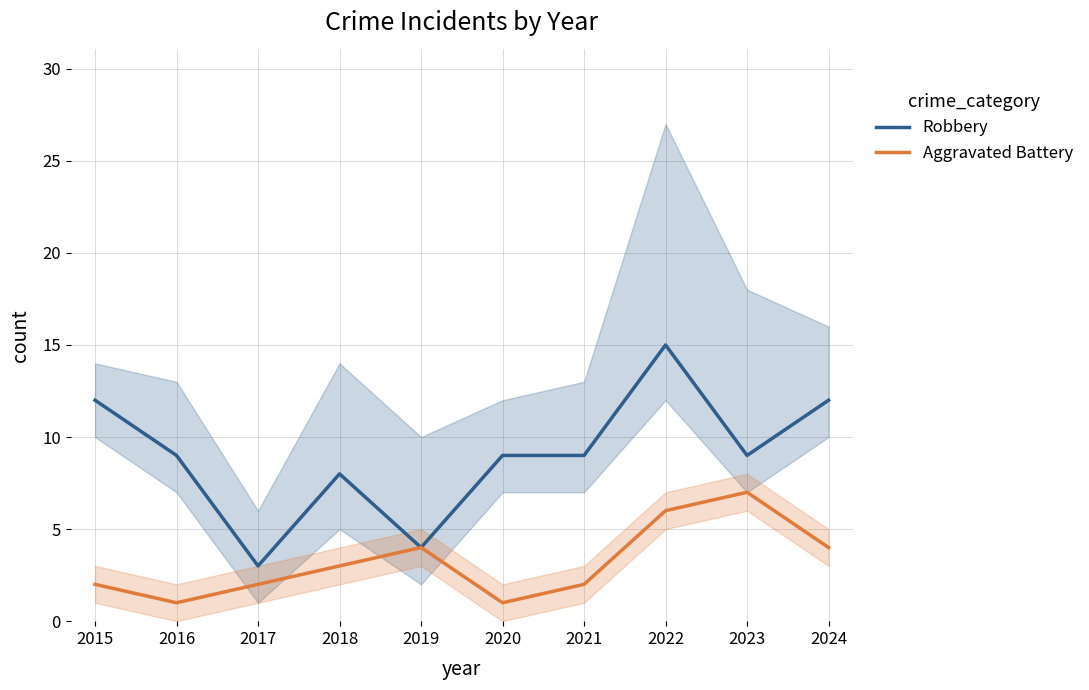

How many data points in Aggravated Battery are above 3?

4